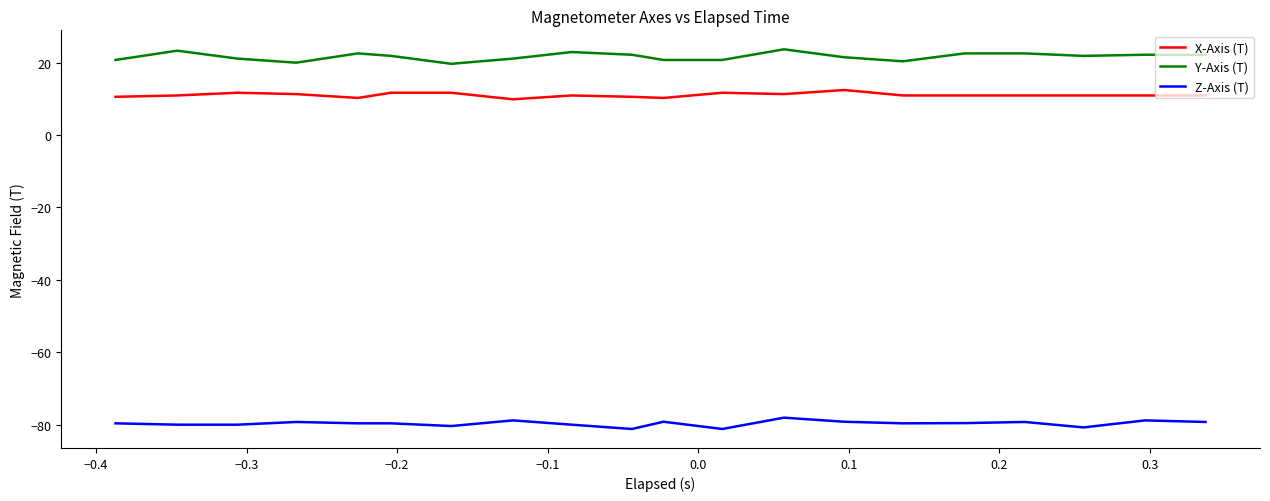

Which series has the largest total across all categories?

Y-Axis (T)